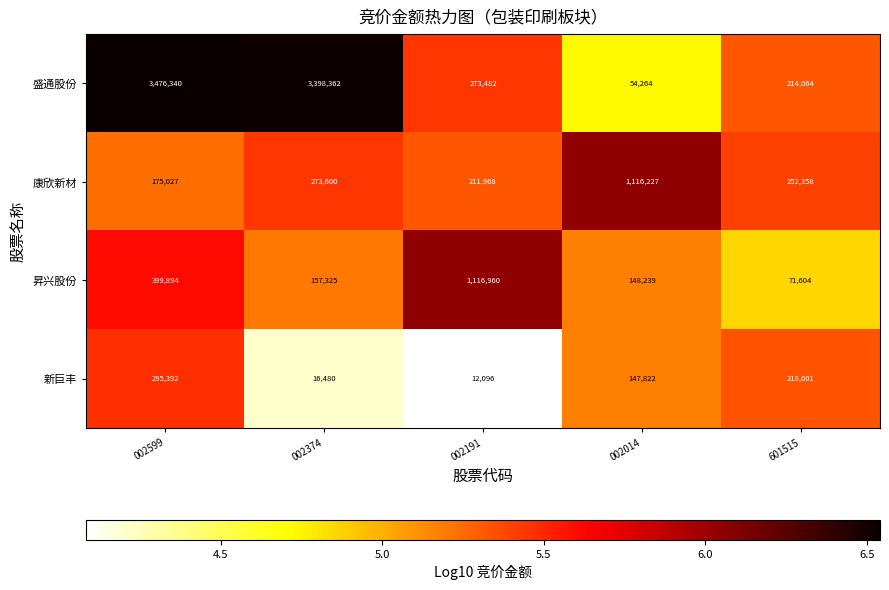

Reading left to right, extract all data points from this chart.

盛通股份: 3476340	3398362	273482	54264	214064
康欣新材: 175027	273600	211968	1116227	252358
昇兴股份: 399894	157325	1116960	148239	71604
新巨丰: 295392	16480	12096	147822	218601